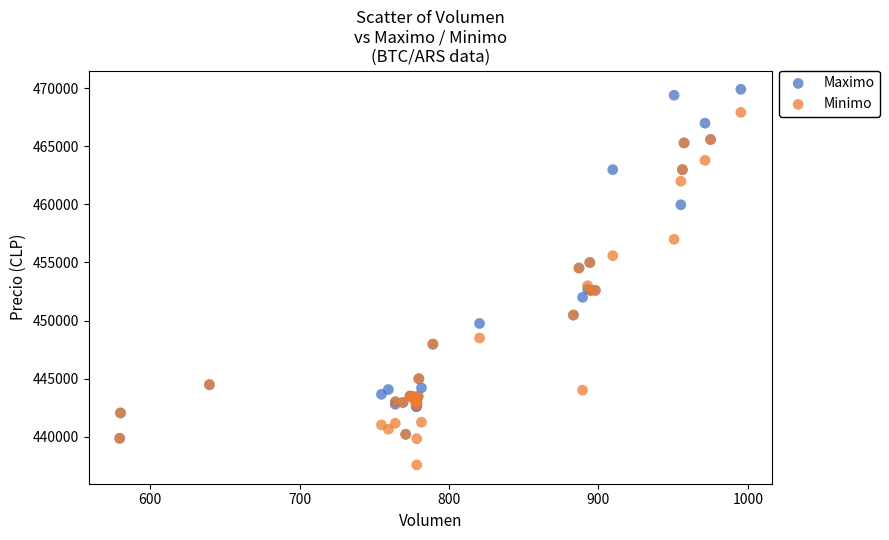

What are all the series names shown in the legend?

Maximo, Minimo